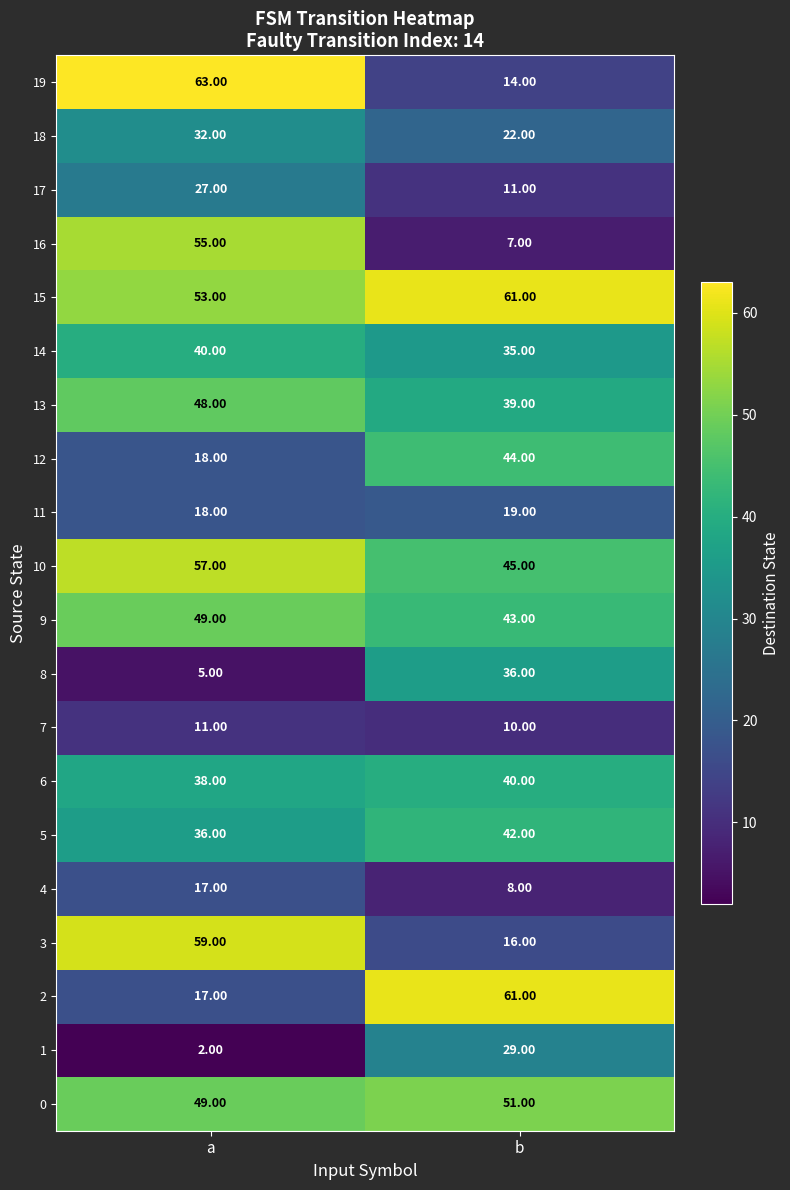

What is the spread (max minus min) of values at b?

54